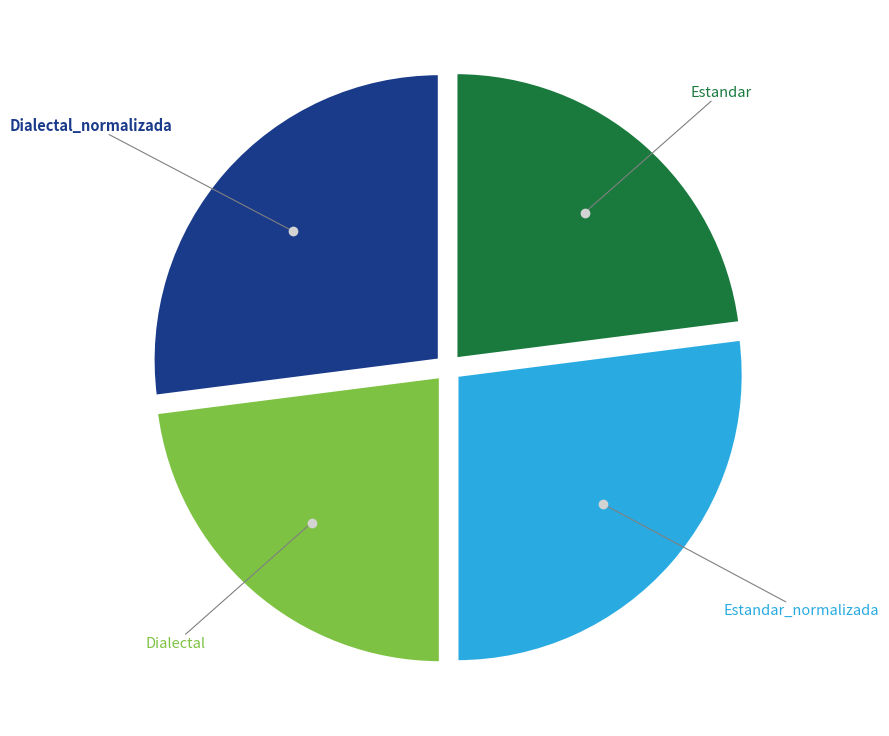

Is there any slice that represents more than half of the pie?

No